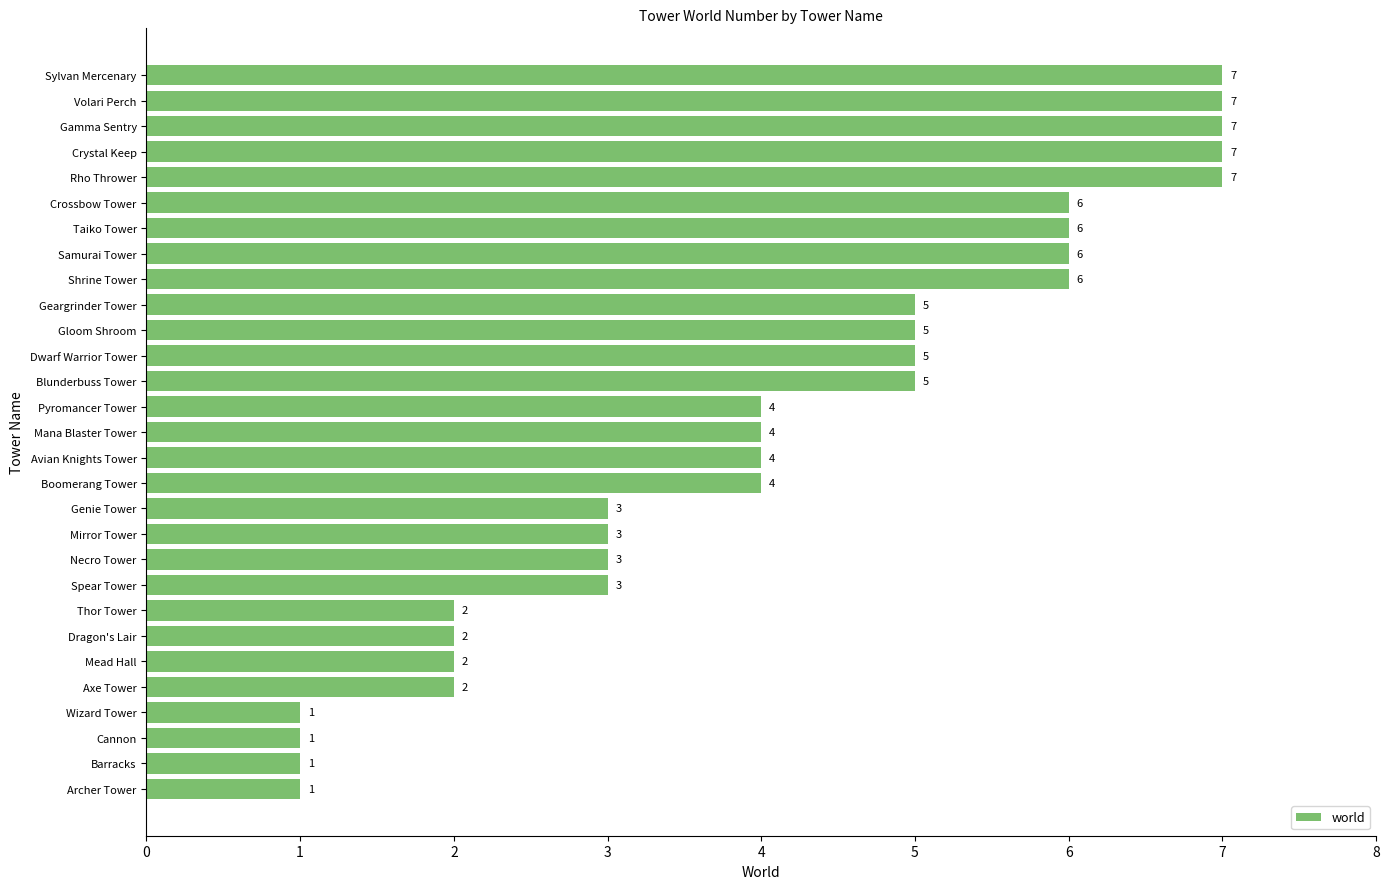

How many categories are shown in the chart?

29